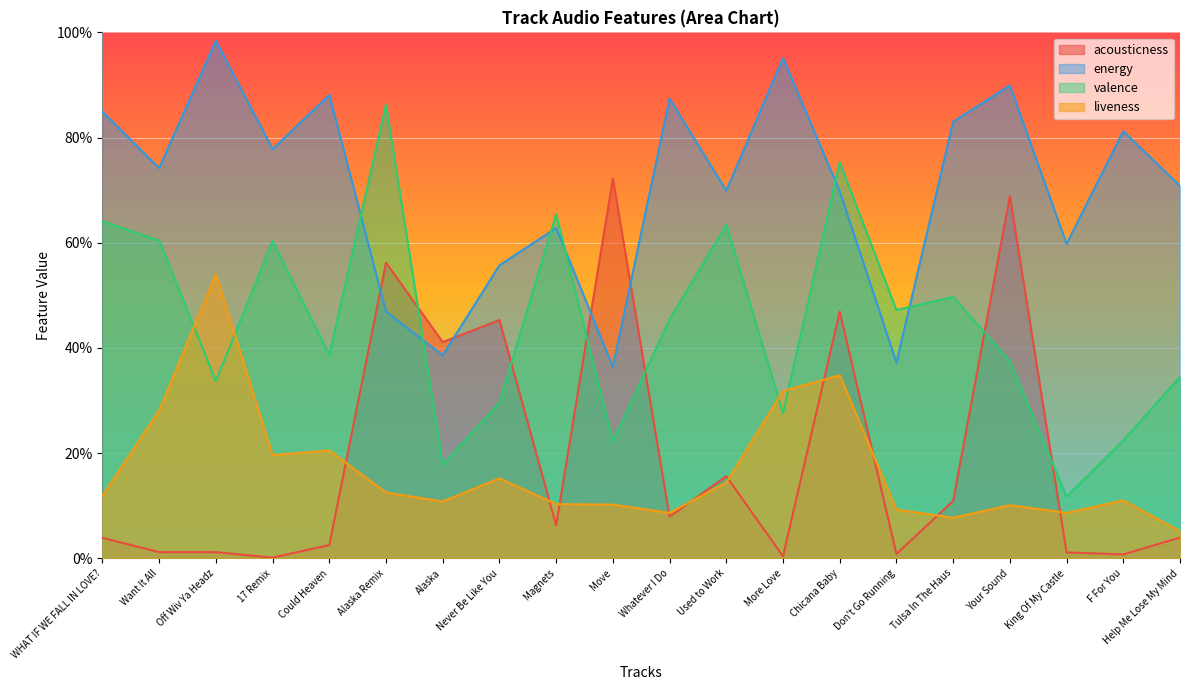

What is the sum of all energy values?

14.1